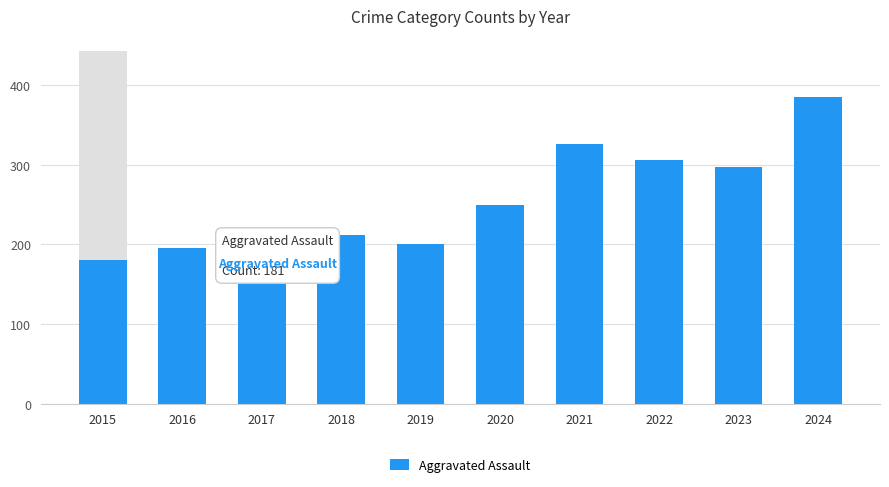

Reading left to right, what are all the values shown in this chart?

181	196	208	212	200	250	326	306	297	385